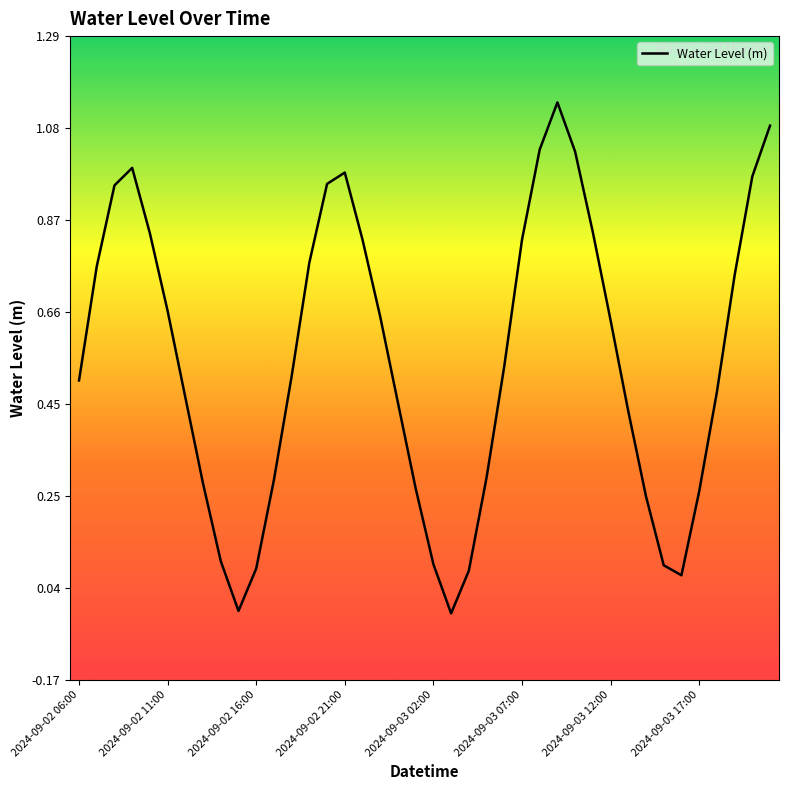

List the labels in order of value, largest first.

2024-09-03 09:00, 2024-09-03 21:00, 2024-09-03 08:00, 2024-09-03 10:00, 2024-09-02 09:00, 2024-09-02 21:00, 2024-09-03 20:00, 2024-09-02 20:00, 2024-09-02 08:00, 2024-09-03 11:00, 2024-09-02 10:00, 2024-09-02 22:00, 2024-09-03 07:00, 2024-09-02 19:00, 2024-09-02 07:00, 2024-09-03 19:00, 2024-09-02 11:00, 2024-09-02 23:00, 2024-09-03 12:00, 2024-09-03 06:00, 2024-09-02 18:00, 2024-09-02 06:00, 2024-09-03 18:00, 2024-09-02 12:00, 2024-09-03 00:00, 2024-09-03 13:00, 2024-09-03 05:00, 2024-09-02 17:00, 2024-09-02 13:00, 2024-09-03 01:00, 2024-09-03 17:00, 2024-09-03 14:00, 2024-09-02 14:00, 2024-09-03 02:00, 2024-09-03 15:00, 2024-09-02 16:00, 2024-09-03 04:00, 2024-09-03 16:00, 2024-09-02 15:00, 2024-09-03 03:00